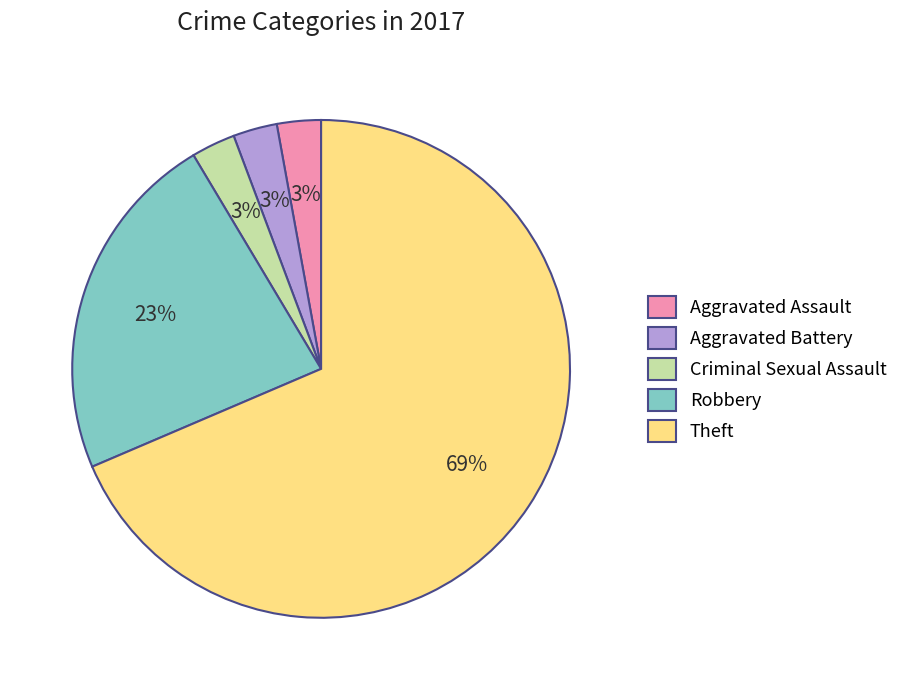

The Theft slice represents 63% of the pie. True or false?

False